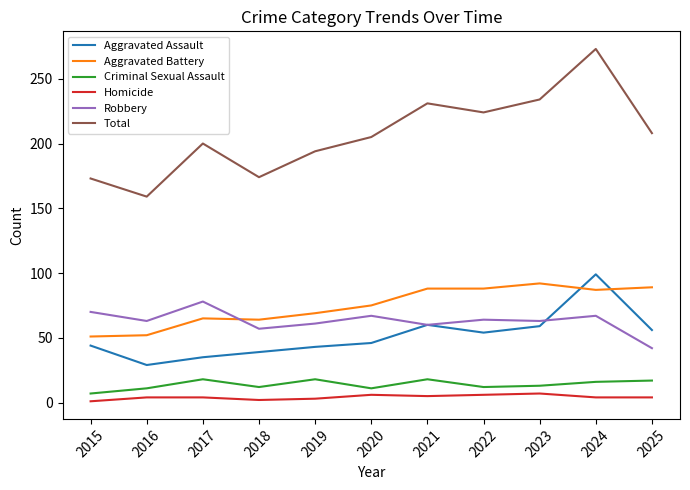

True or false: Total and Aggravated Assault cross at least once.

False